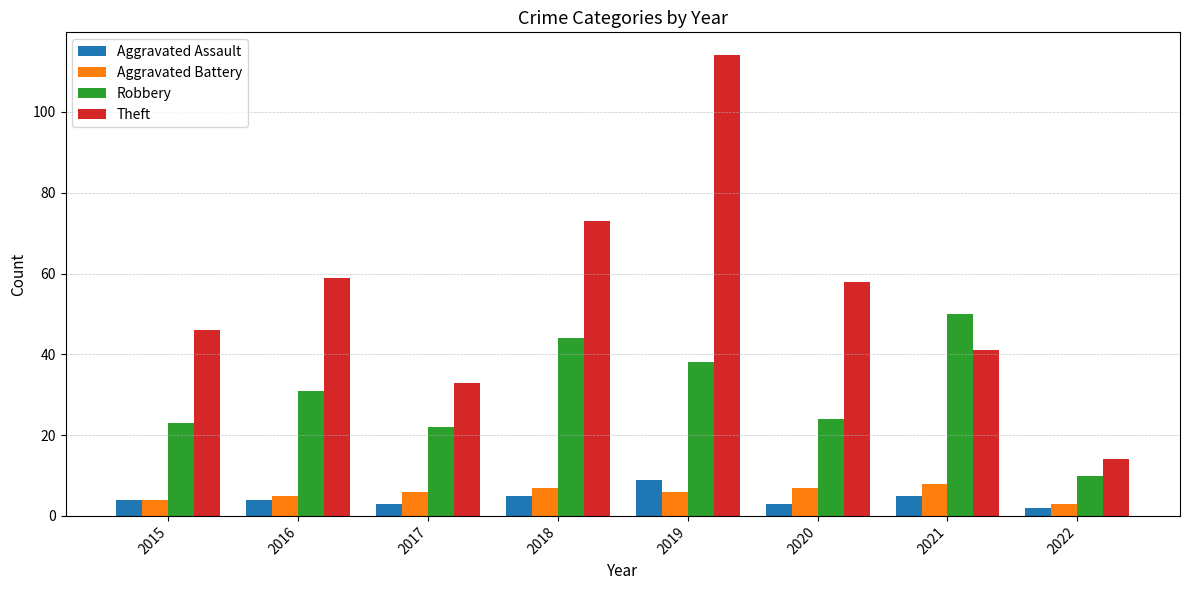

What is the sum of the Robbery values at 2021 and 2015?

73